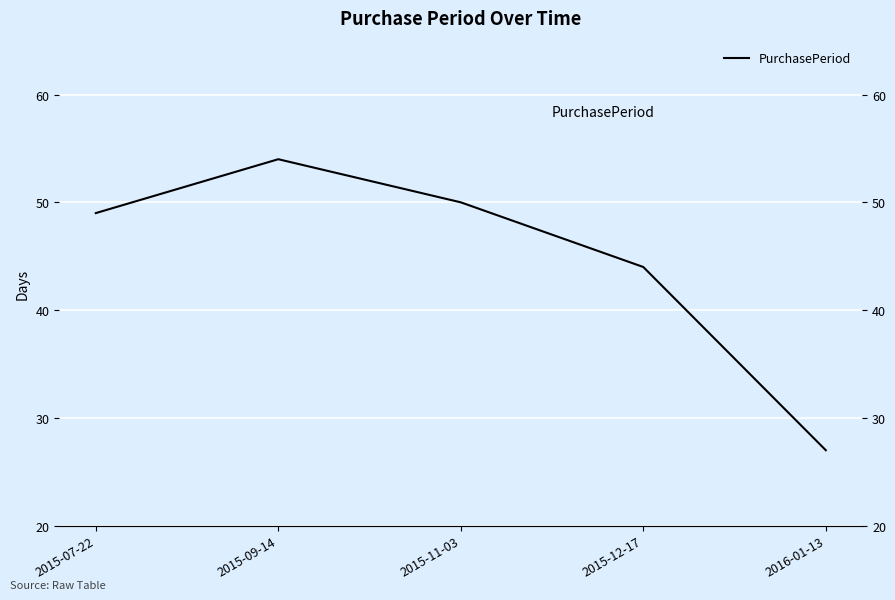

How many lines are shown in the chart?

1